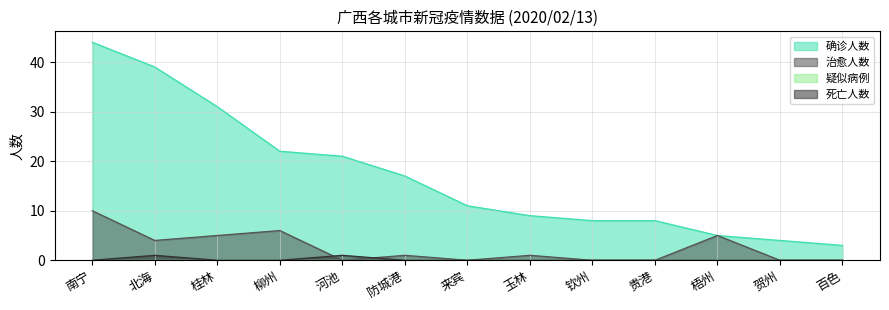

True or false: 确诊人数 has more than 1 points higher than both neighbors.

False